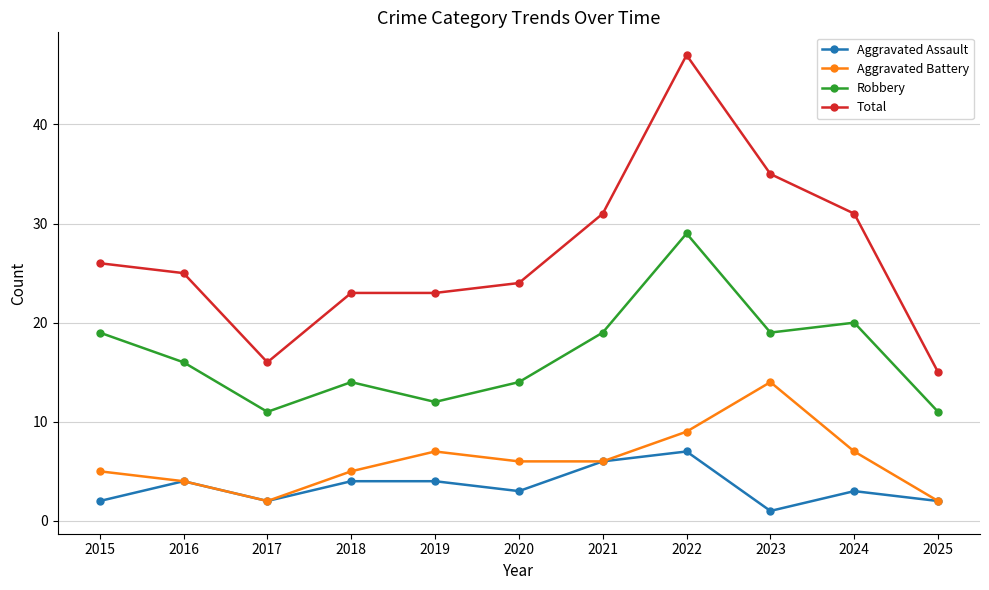

Reading left to right, transcribe all the data shown in this chart.

Aggravated Assault: 2	4	2	4	4	3	6	7	1	3	2
Aggravated Battery: 5	4	2	5	7	6	6	9	14	7	2
Robbery: 19	16	11	14	12	14	19	29	19	20	11
Total: 26	25	16	23	23	24	31	47	35	31	15